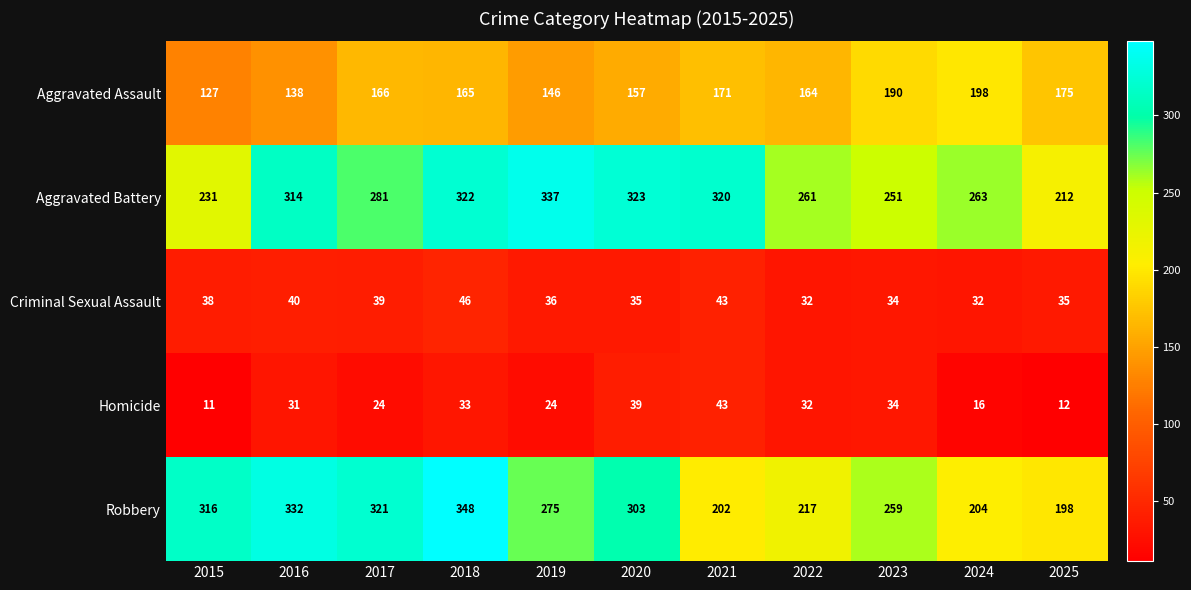

What is the difference between the maximum and minimum values in the Homicide series?

32